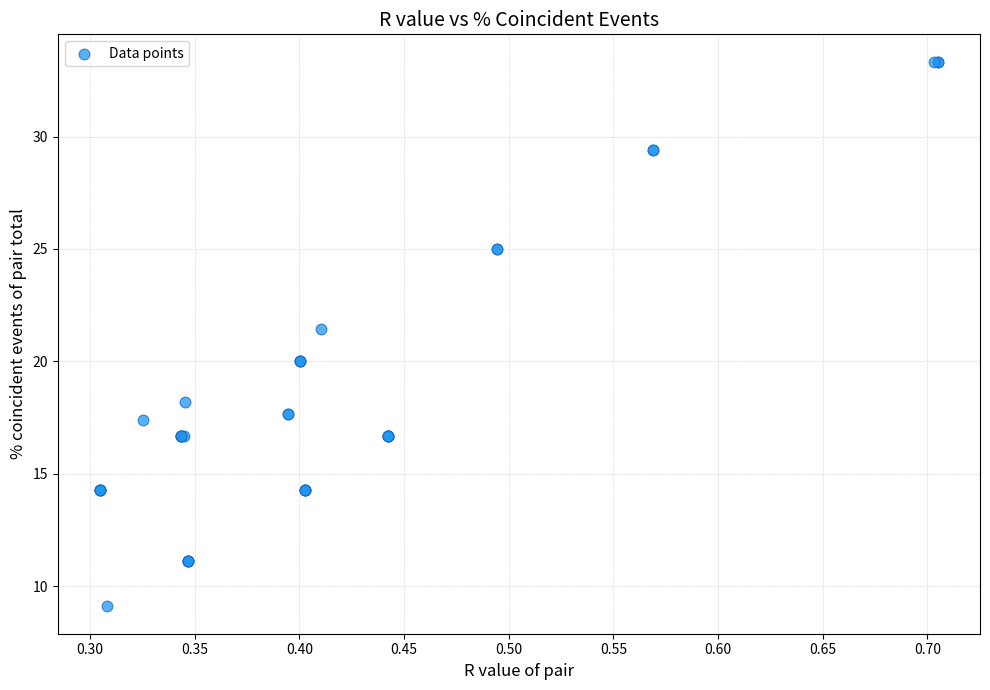

What Y value in the scatter plot is closest to 21?

21.4